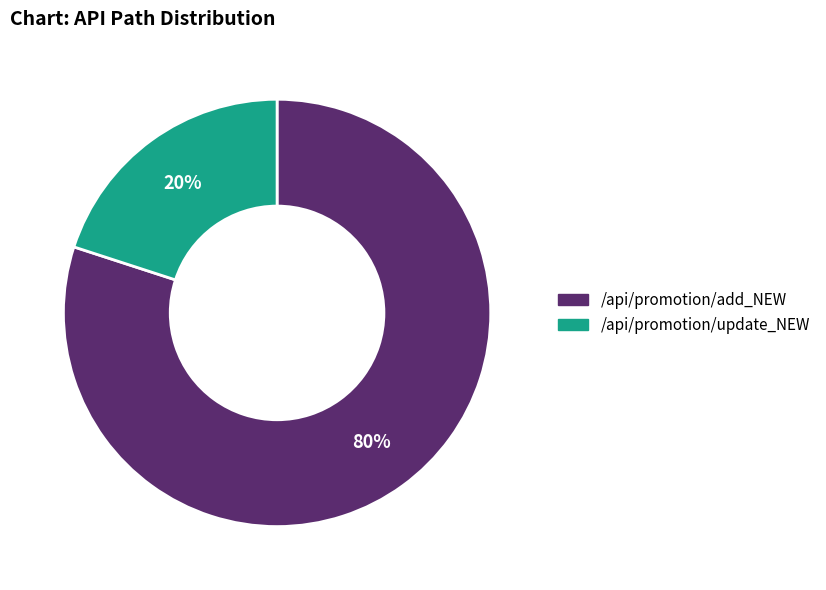

To the nearest percent, what percentage of the pie is /api/promotion/update_NEW?

20%